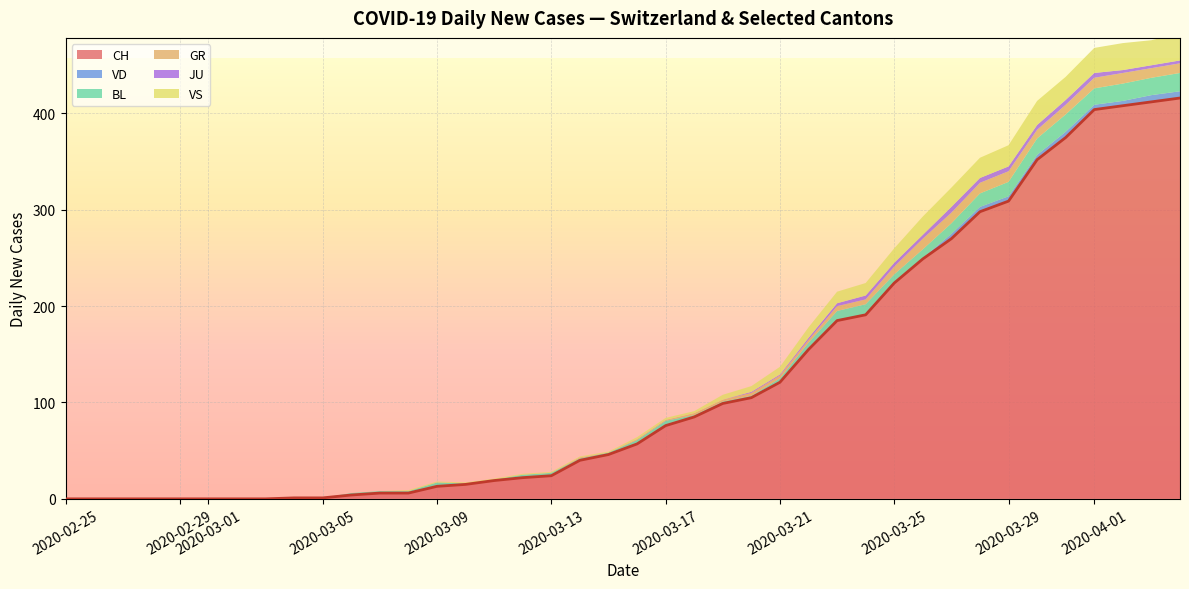

What is the highest value of the CH series?

416